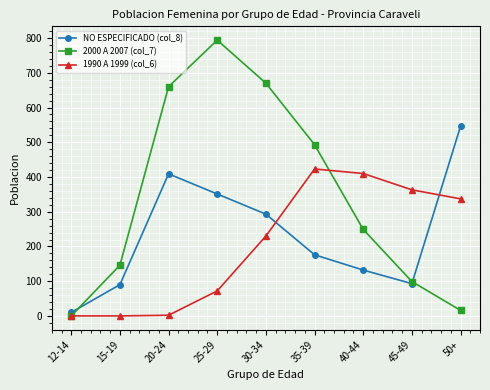

In 2000 A 2007 (col_7), how many points are higher than both neighbors (excluding endpoints)?

1